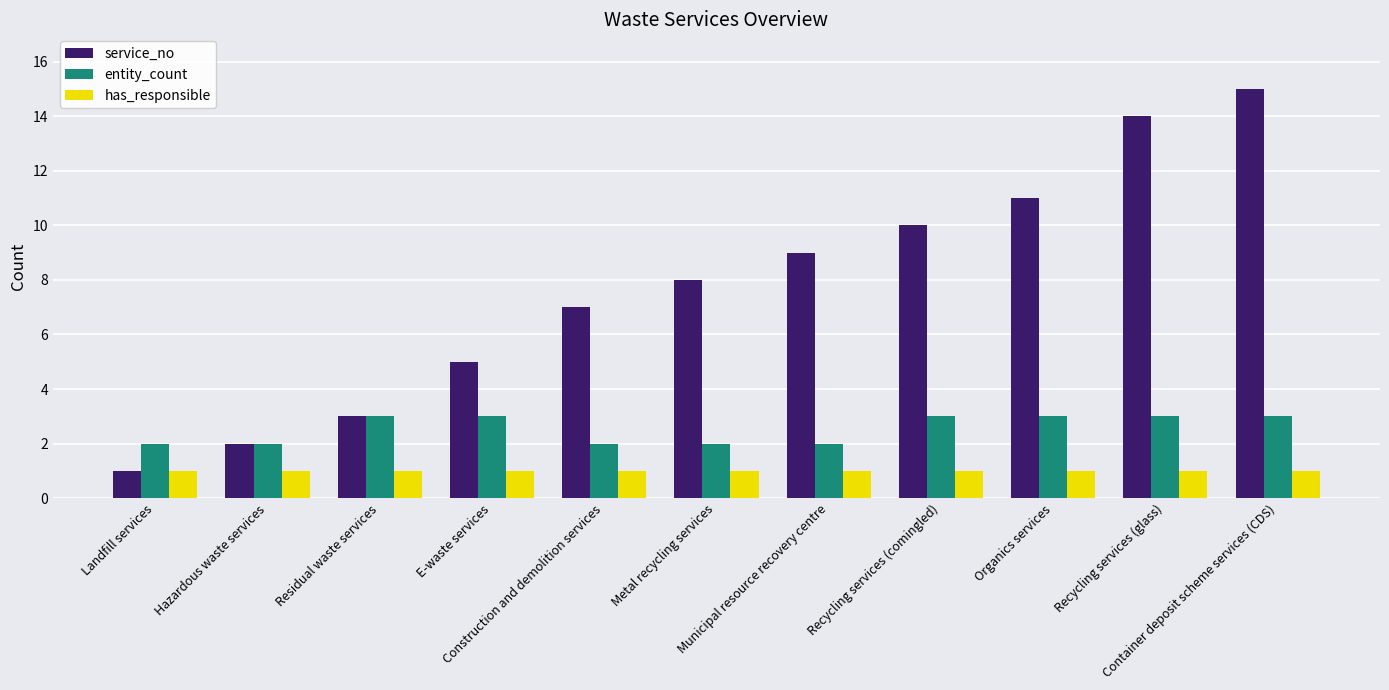

What is the minimum value for entity_count?

2